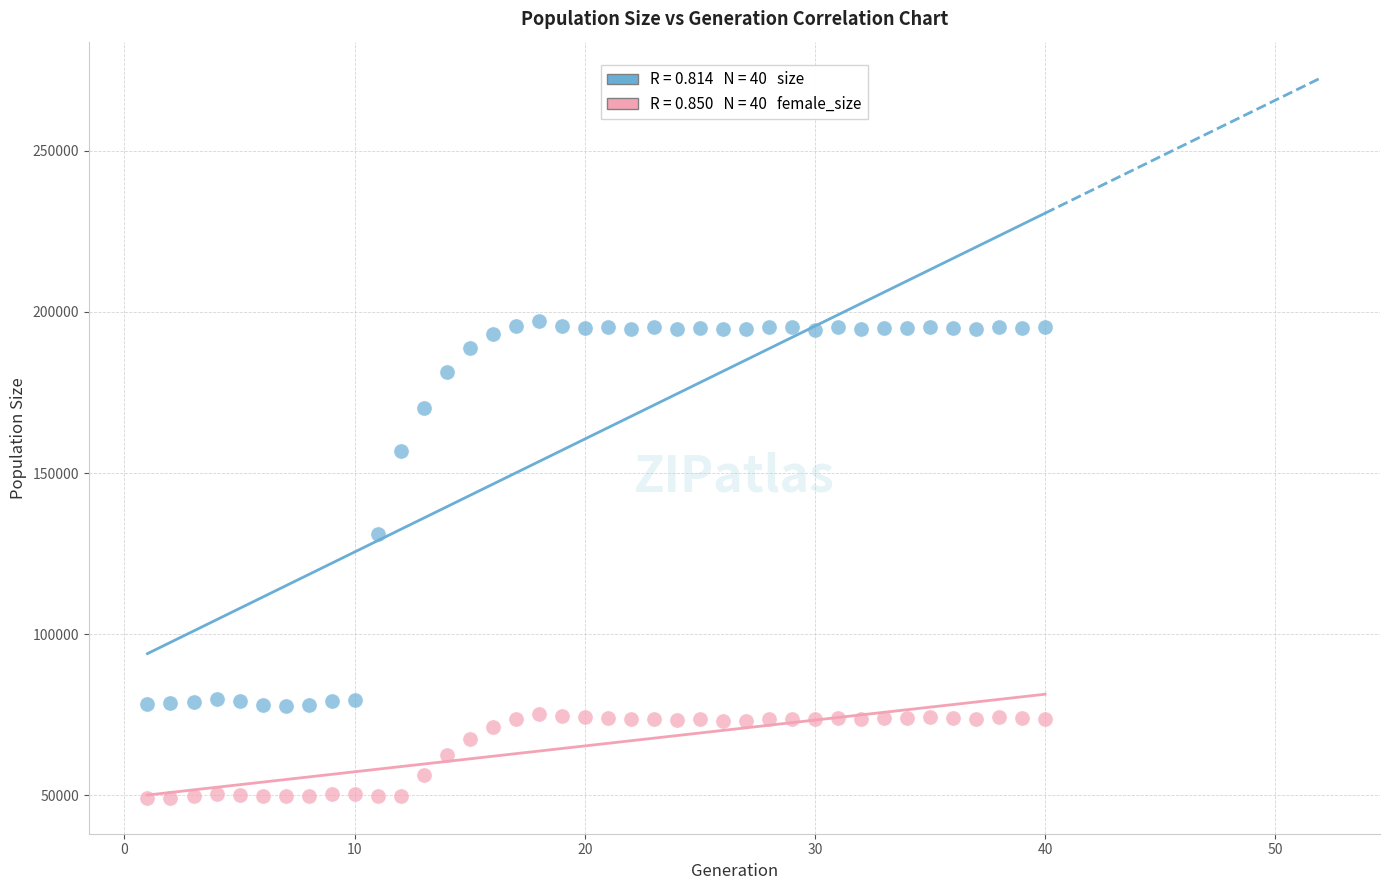

Across all data points, what is the range of Y values (max minus min)?

147961